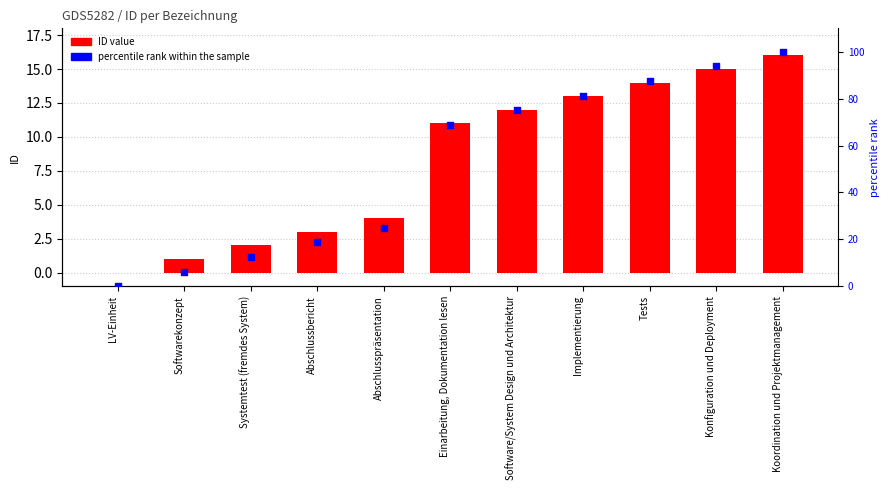

Which series contains the lowest Y value?

ID